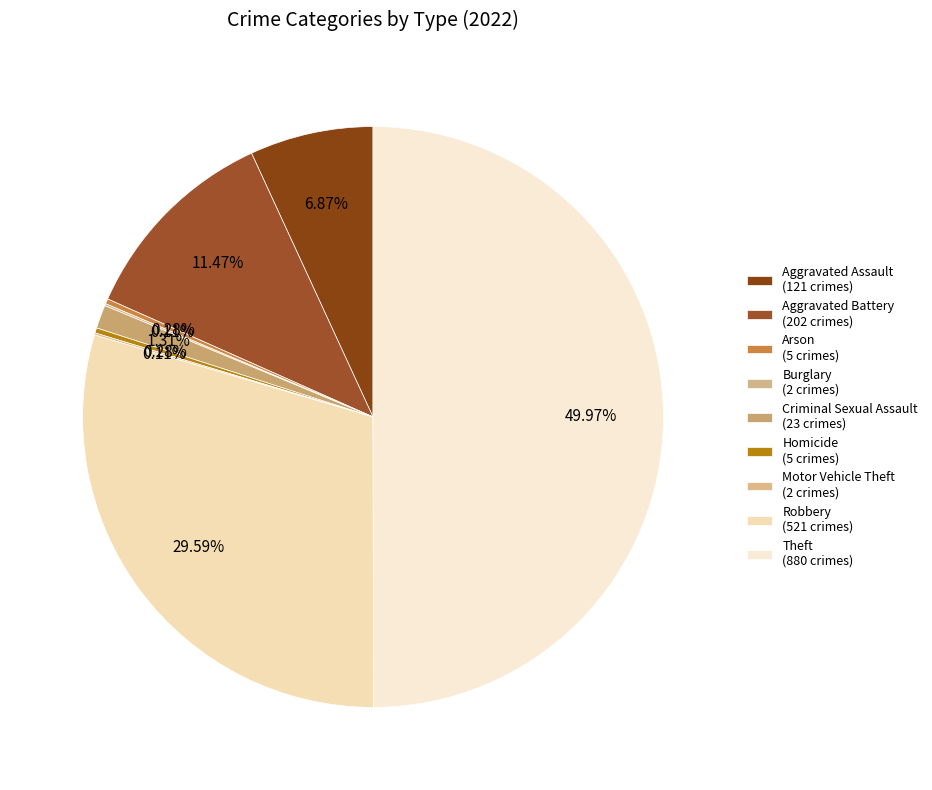

To the nearest percent, what is the difference between the Criminal Sexual Assault and Aggravated Battery slice percentages?

10%